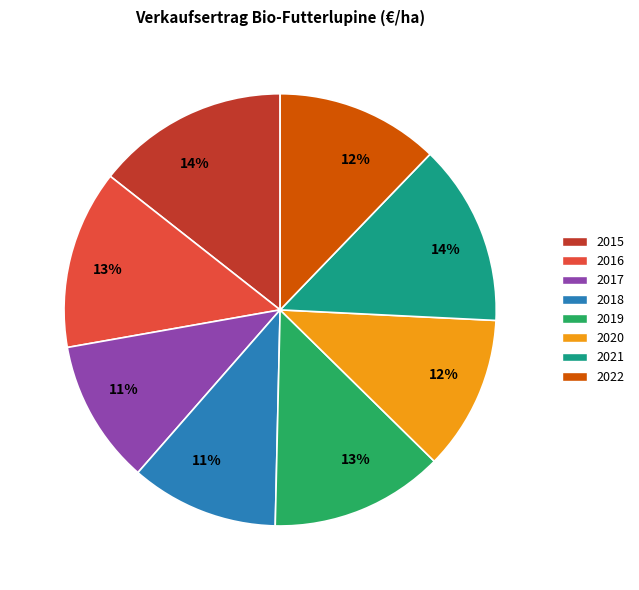

To the nearest percent, what portion does 2021 represent?

14%